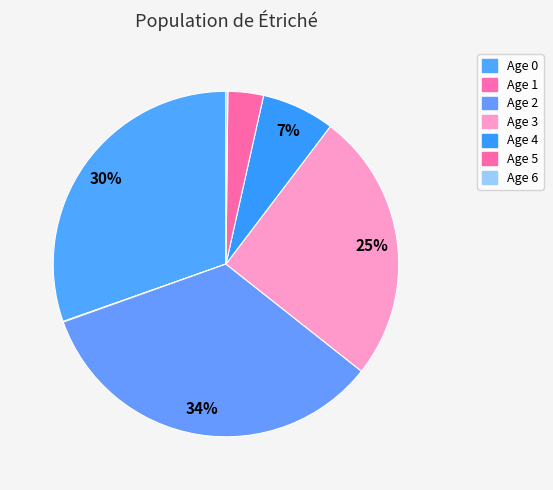

What percentage is the Age 3 slice, to the nearest percent?

25%